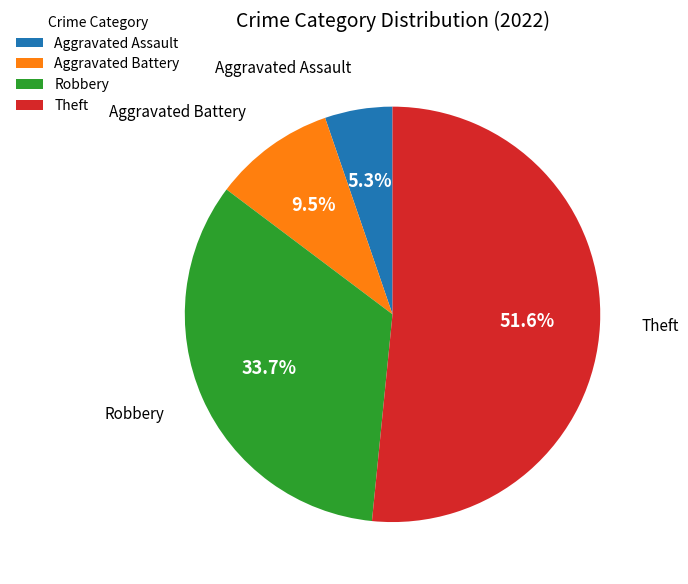

Does any single category account for the majority?

Yes